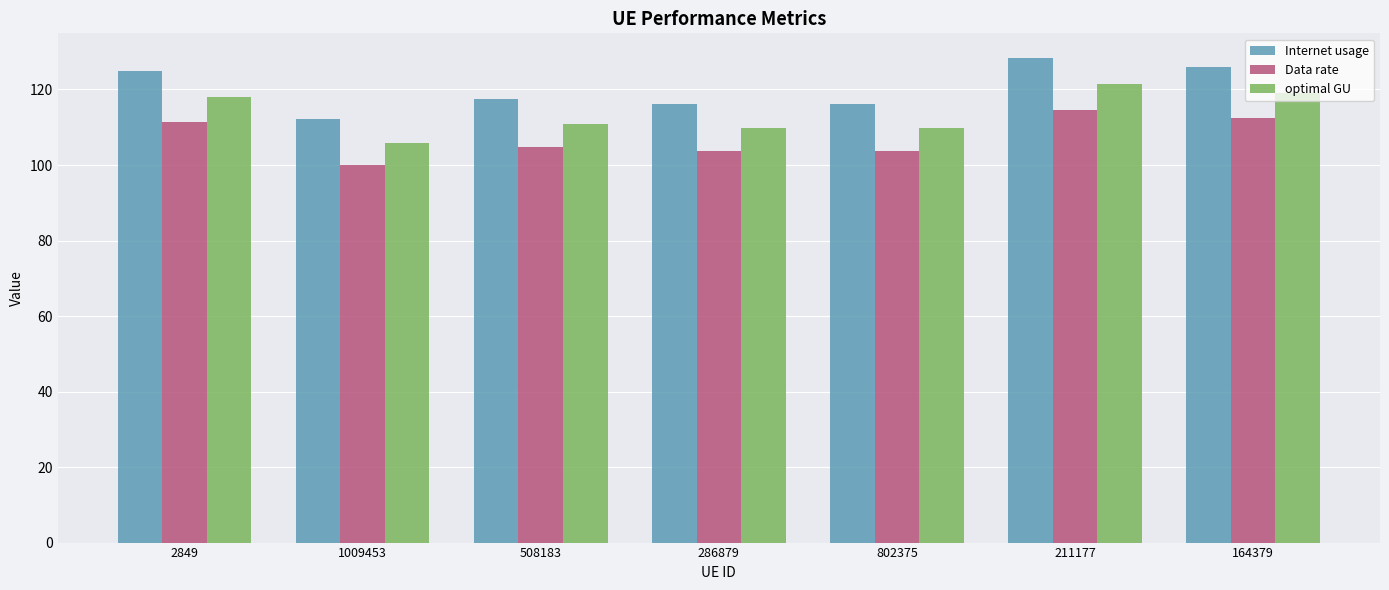

What is the label of the 4th bar from the right?

286879